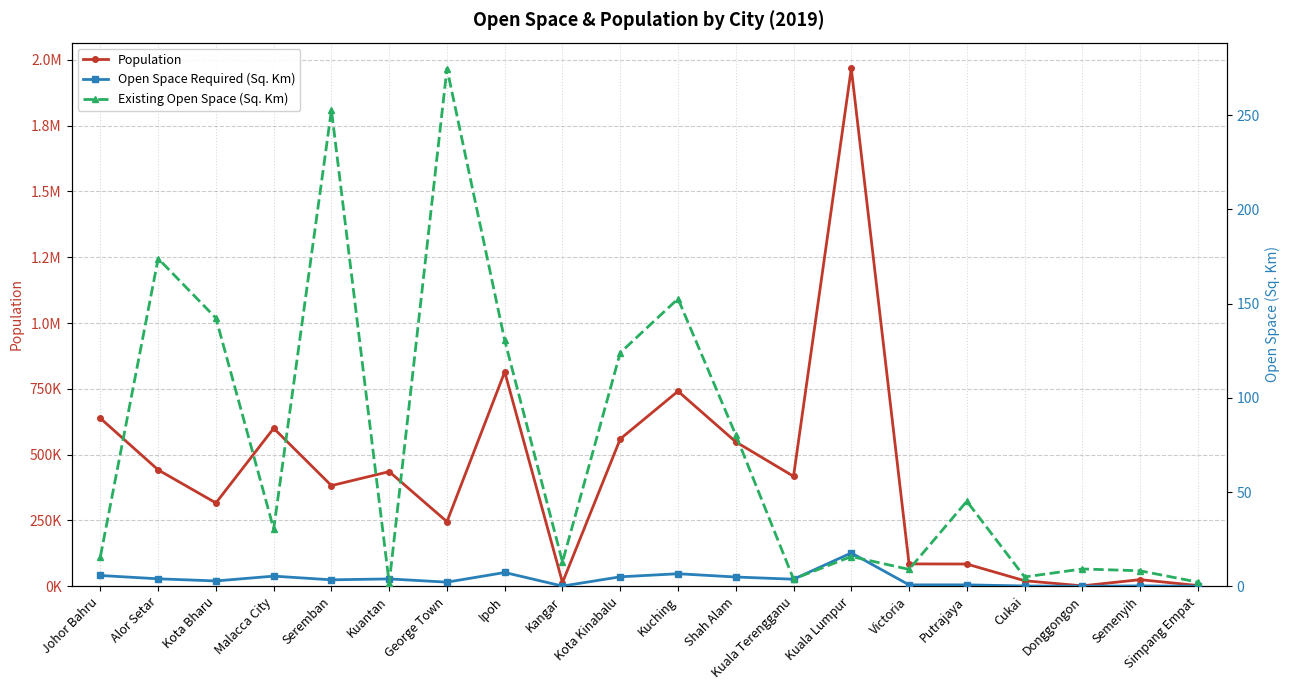

What is the difference between the maximum and minimum values in the Existing Open Space (Sq. Km) series?

273.1